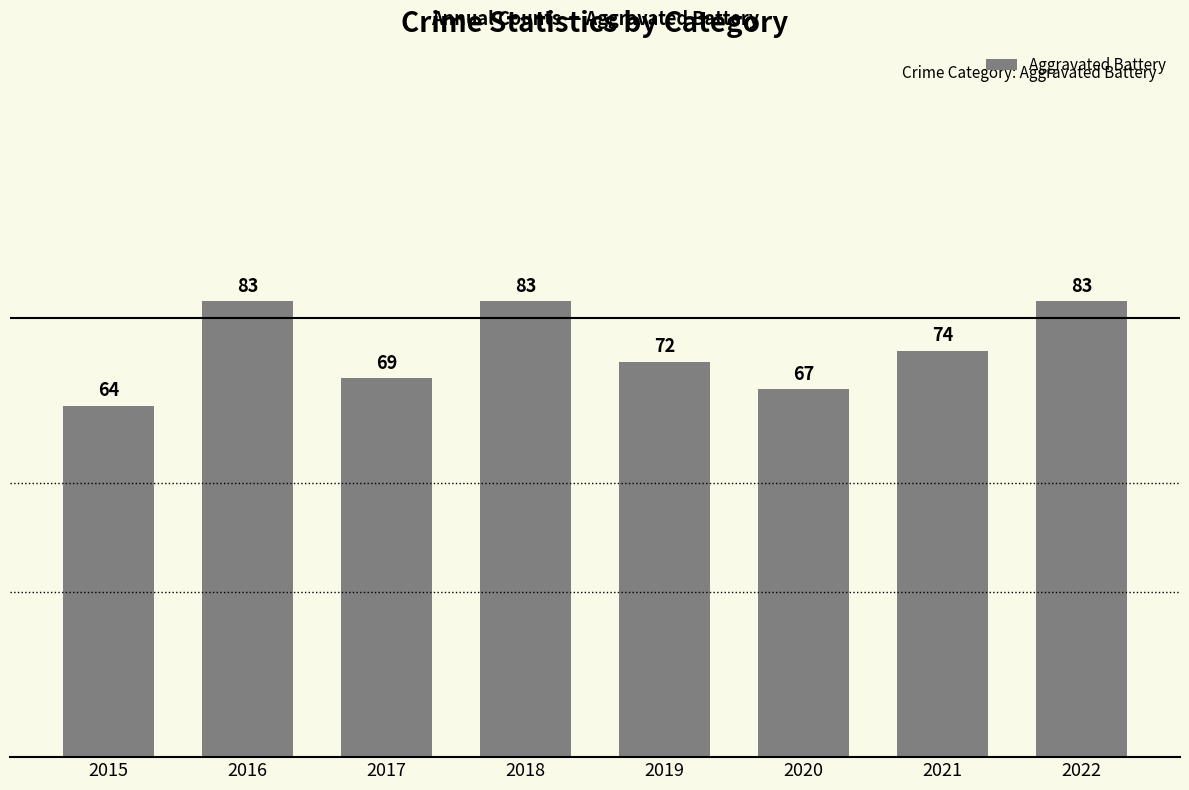

Is it true that the value at 2019 is 113?

False